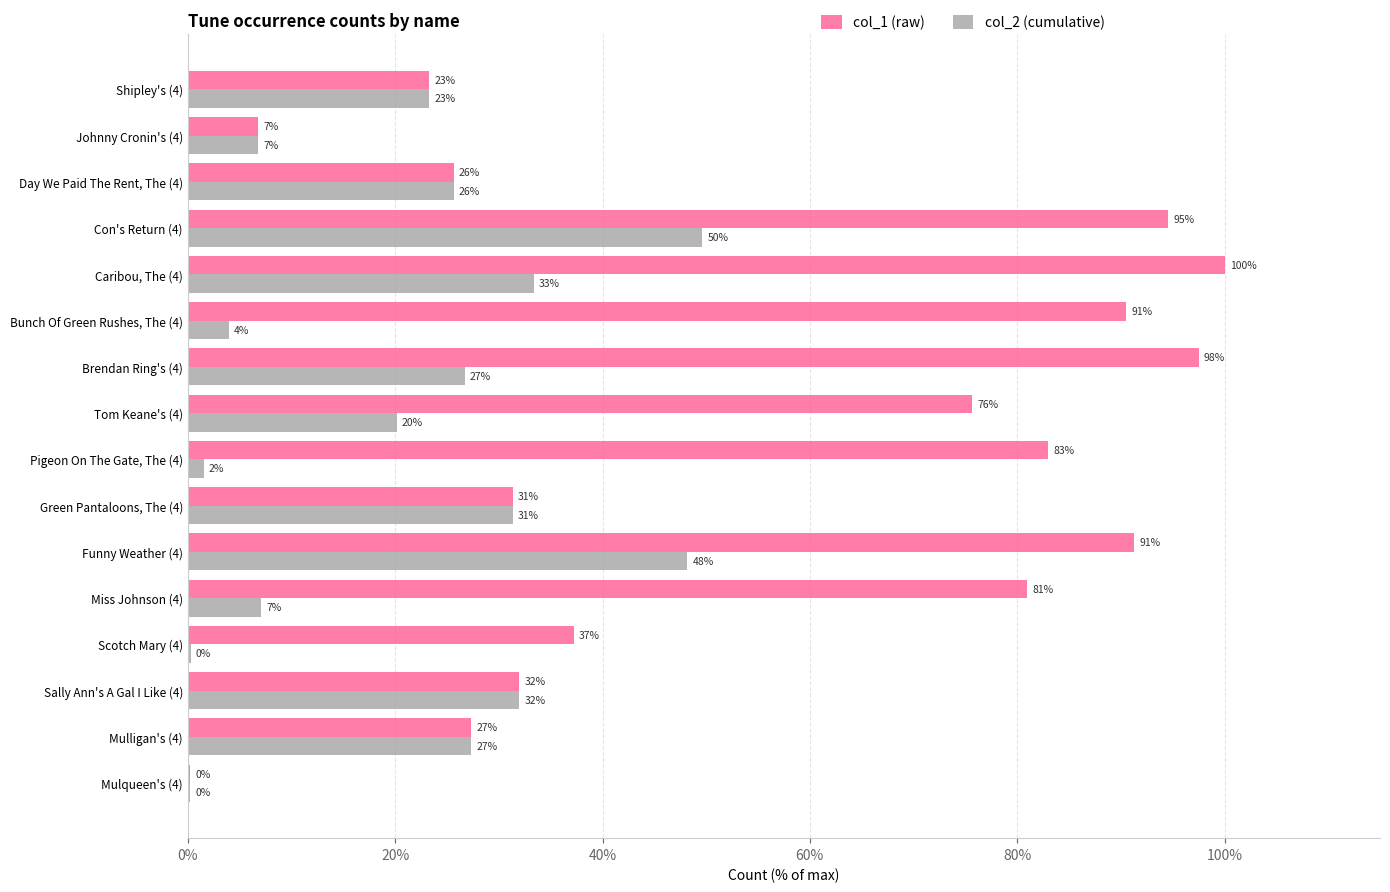

Is it true that col_1 equals 80.0 at Con's Return (4)?

False